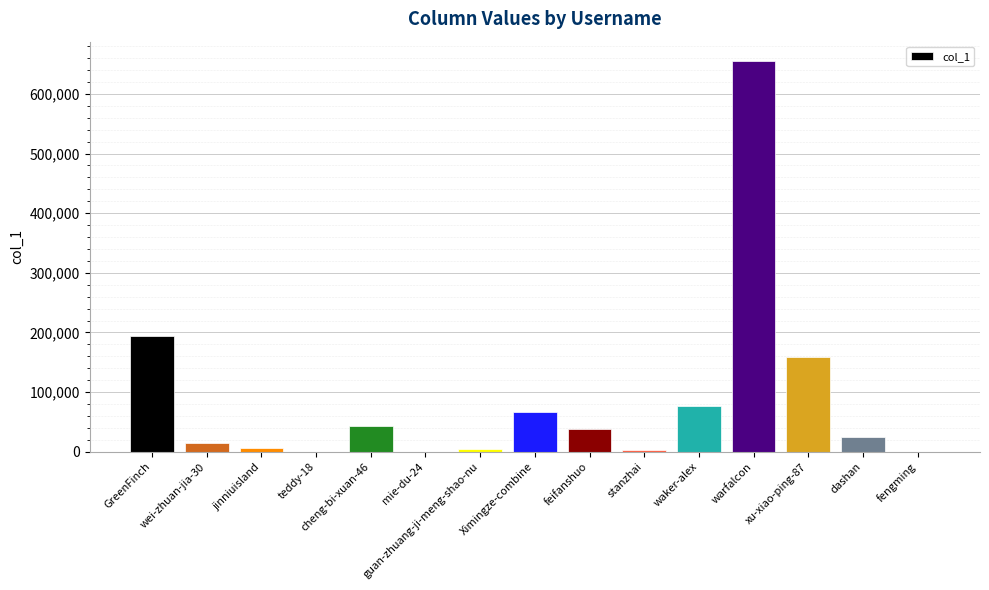

Where is the data nearest to the value 327463?

GreenFinch